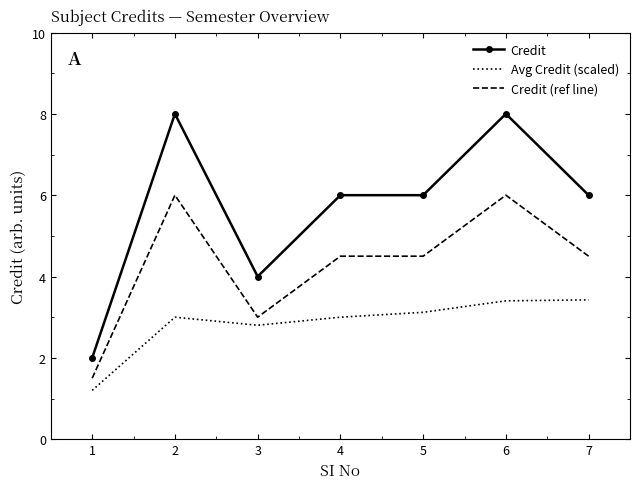

Between 3 and 6, which series saw the biggest shift?

Credit